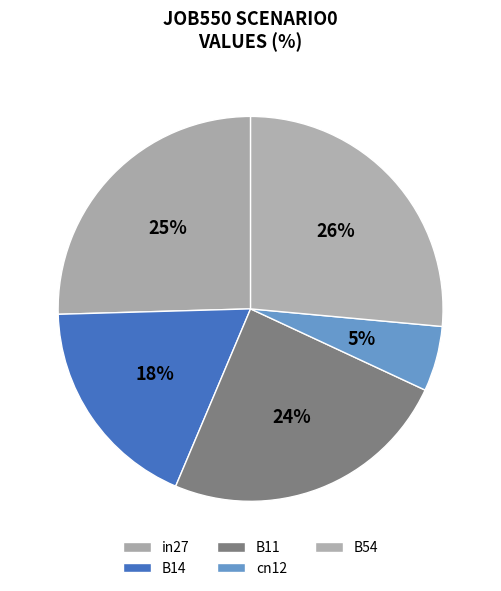

To the nearest percent, what is the average slice percentage?

20%